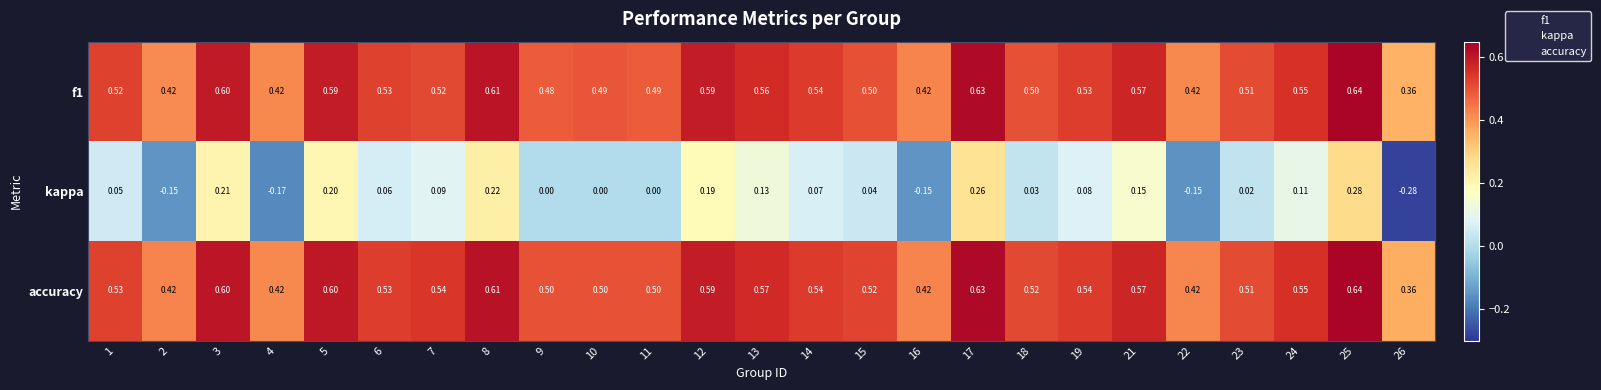

Which series has the largest total across all categories?

accuracy